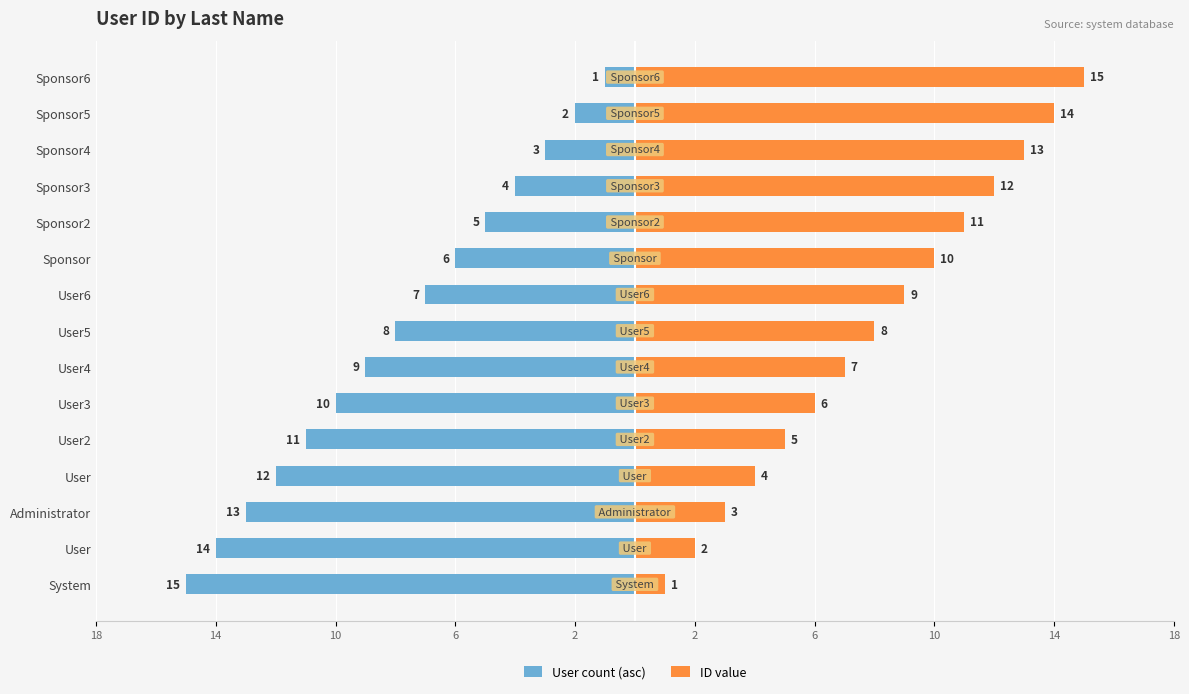

What is the value of the User count (asc) bar at the 3rd from the left?

-13